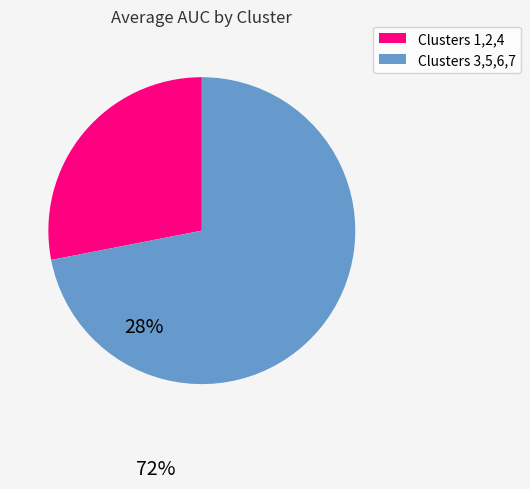

Does any single category account for the majority?

Yes